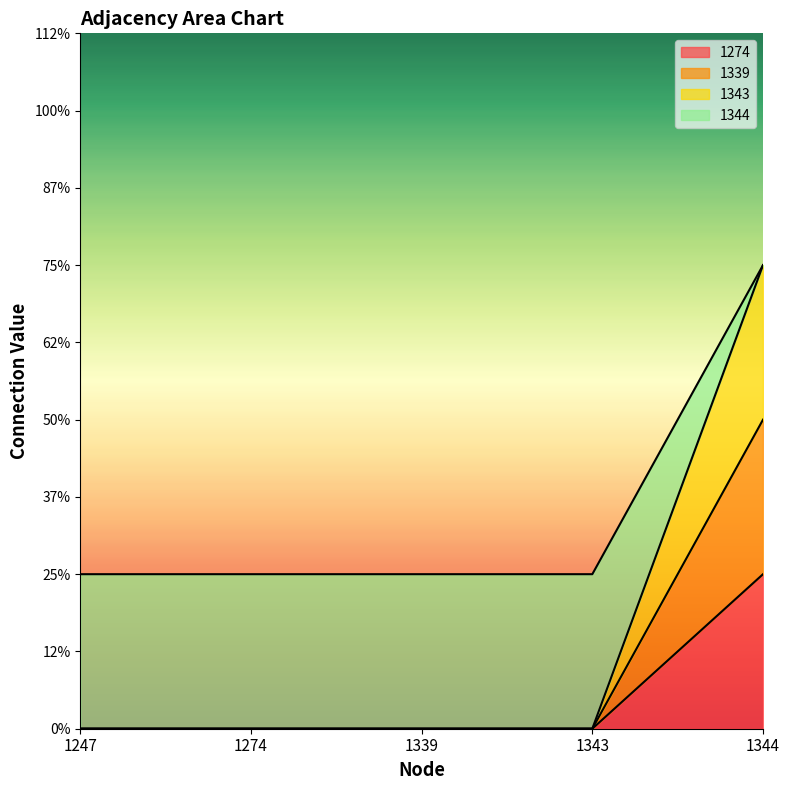

Count the number of data series in this chart.

4